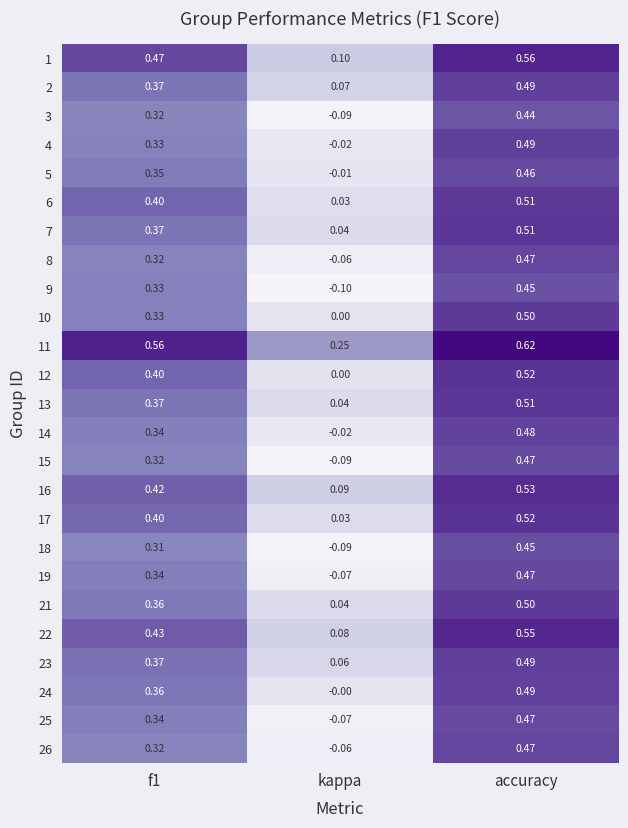

Is the value of 18 at accuracy greater than the value of 4 at f1?

Yes